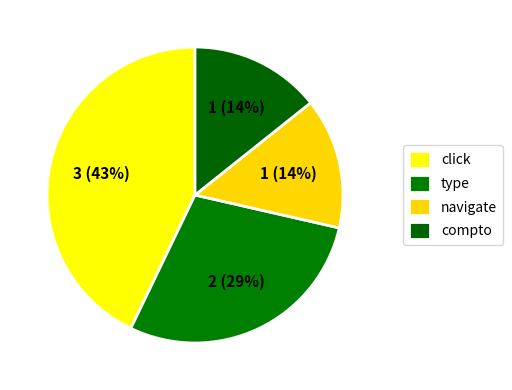

What is the change in value from type to compto?

-1